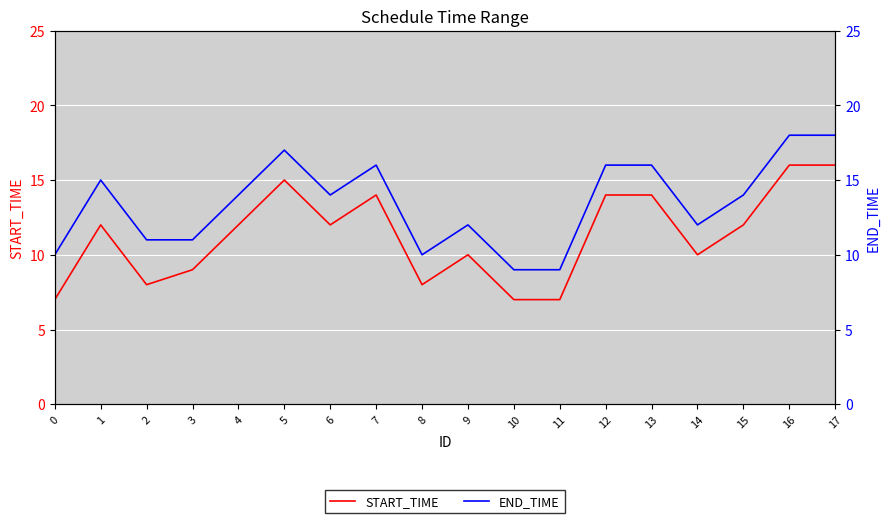

Between 9 and 11, which series saw the biggest shift?

START_TIME